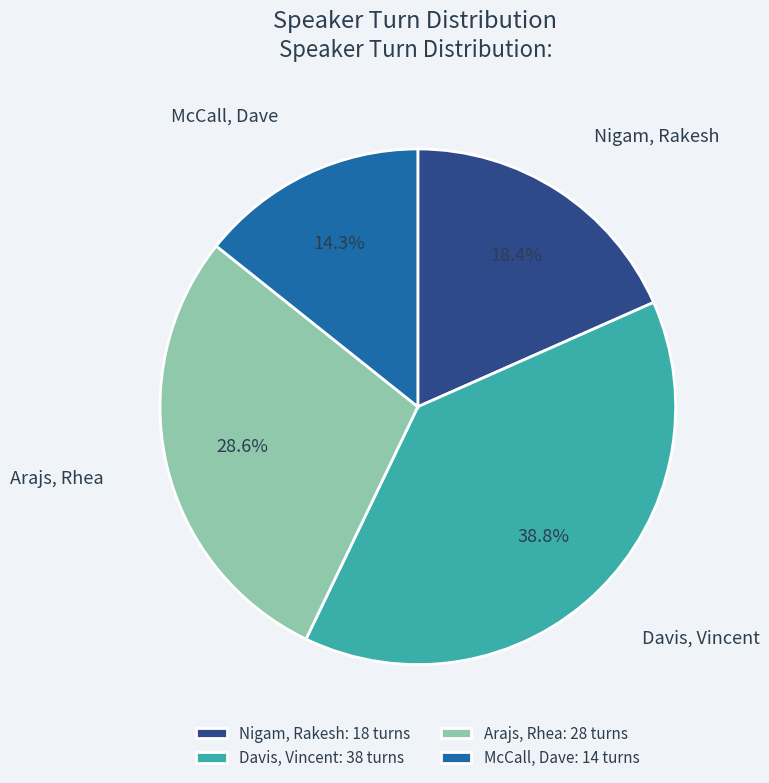

Count the number of slices in the pie.

4